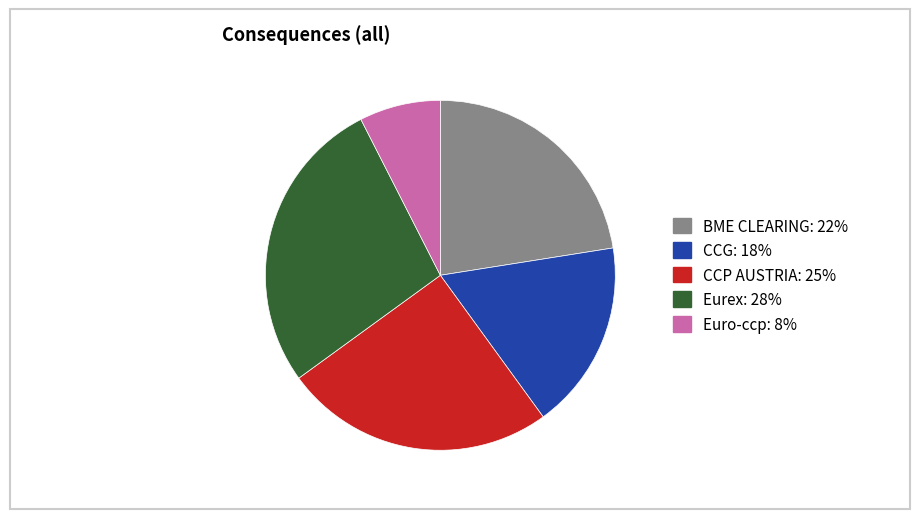

Approximately how many times larger is the value at CCG compared to Euro-ccp?

2.3